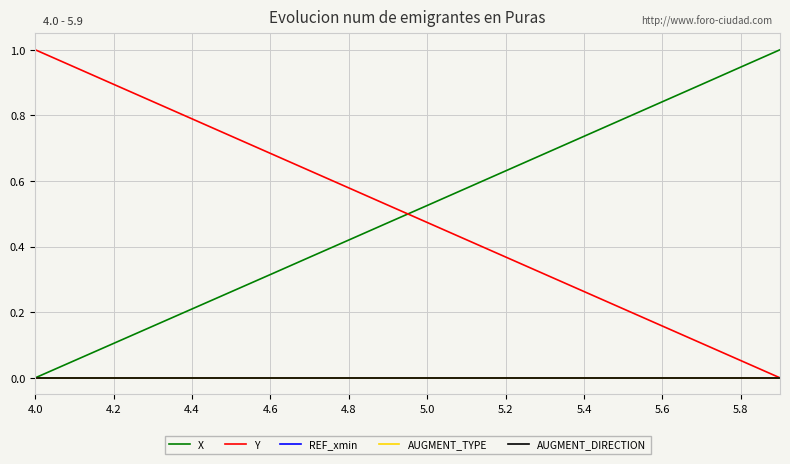

Does the chart display data point markers on the line(s)?

No